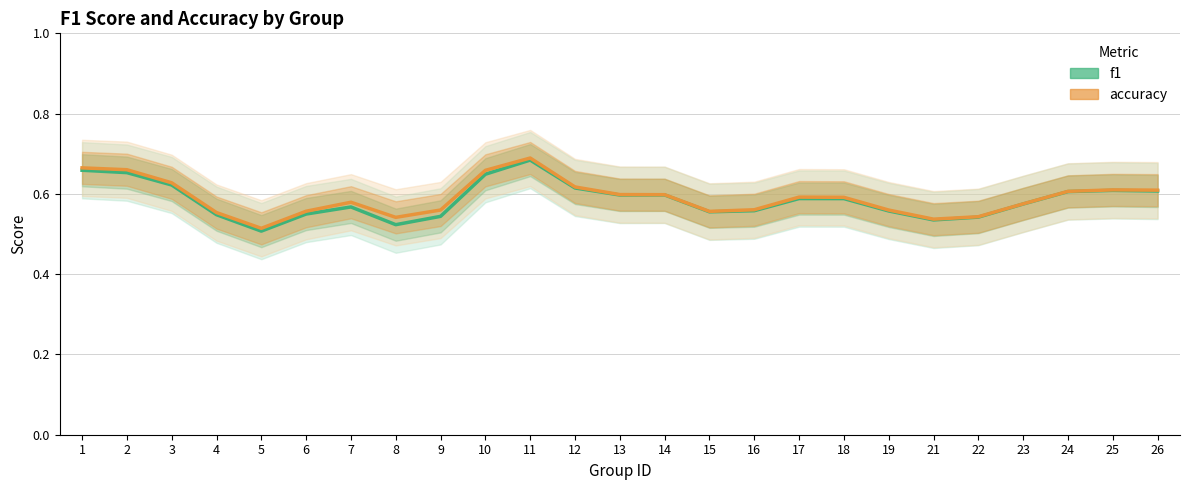

Rank the series by their average value, from lowest to highest.

f1, accuracy